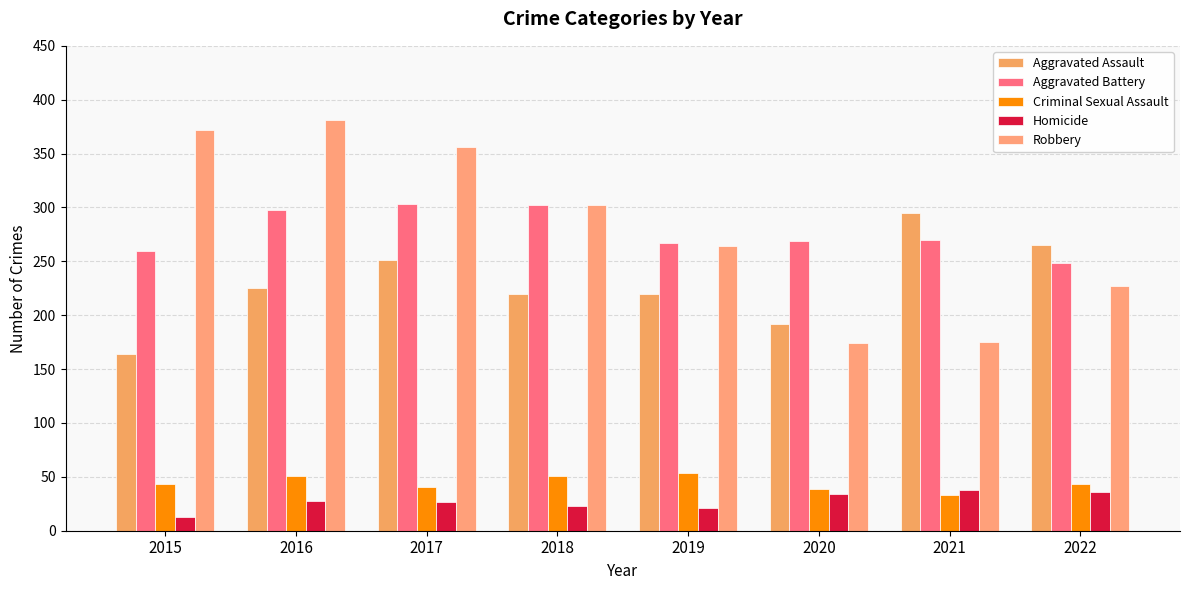

Which series has the largest total across all categories?

Robbery